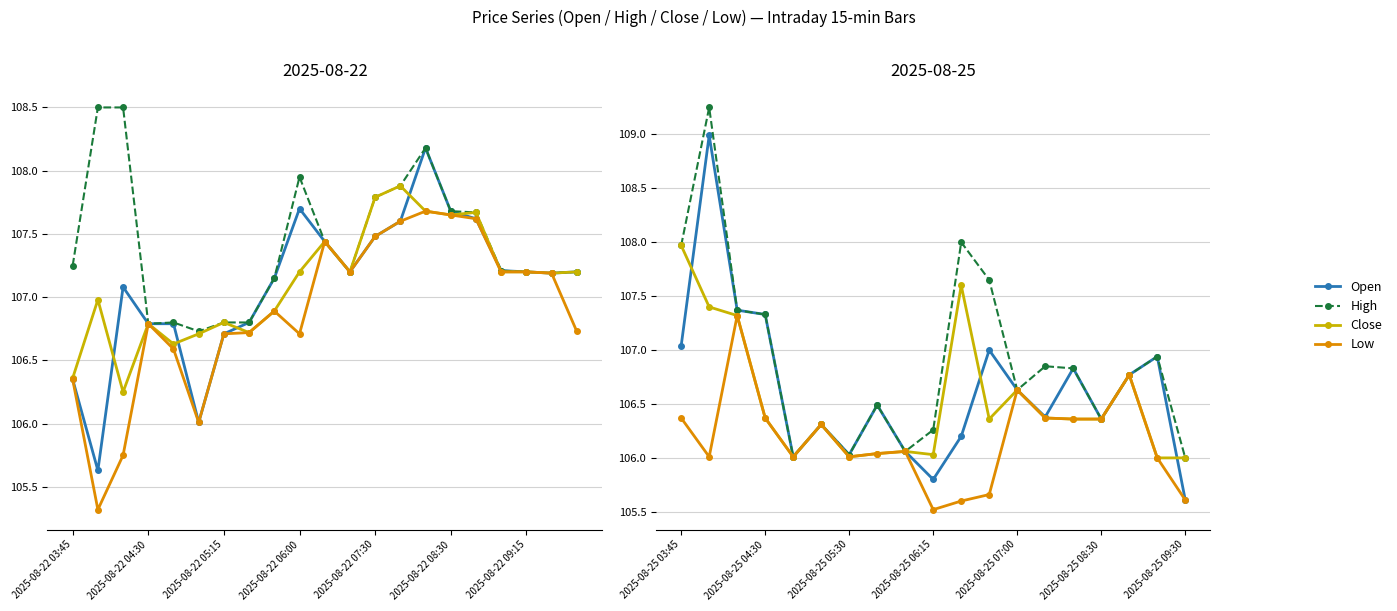

What position from the left is 2025-08-25 05:30?

7